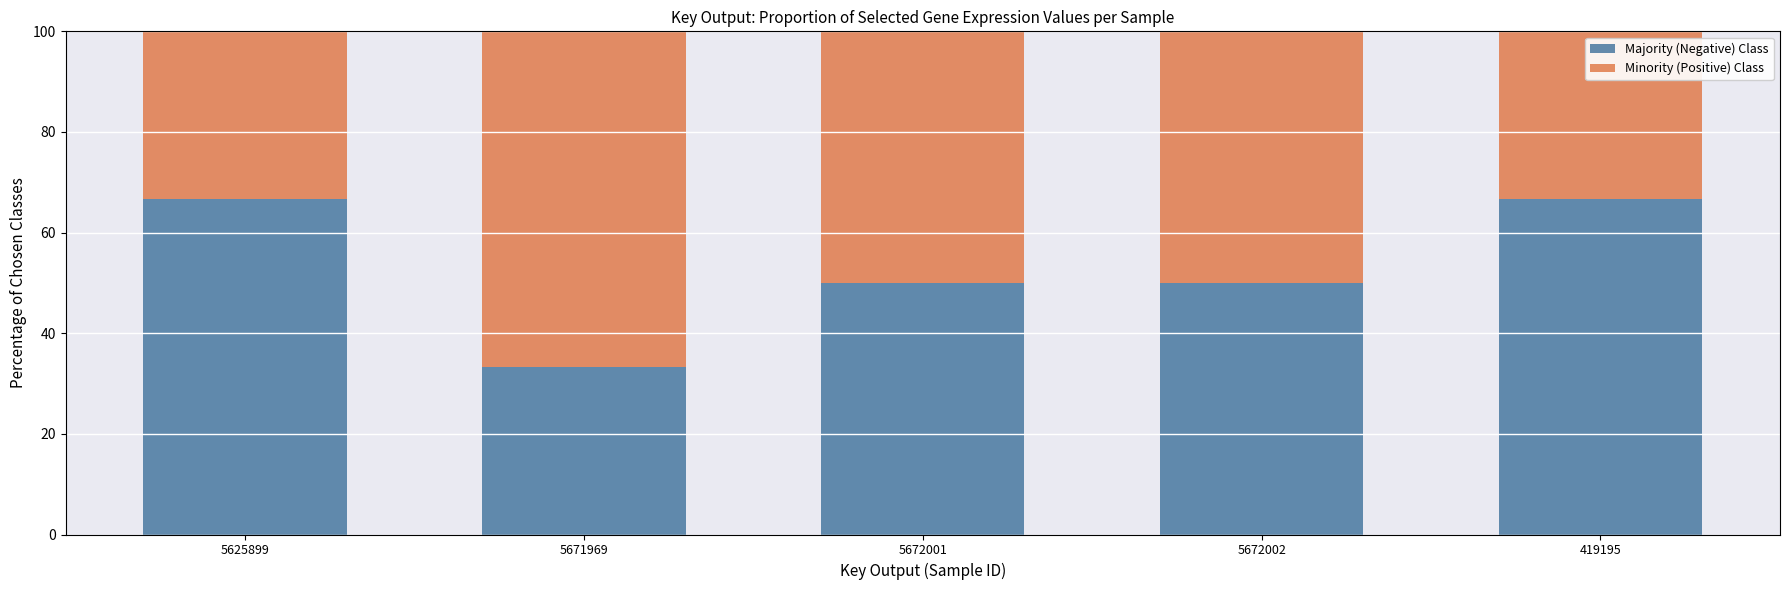

Are the bars grouped side by side (vs. stacked)?

No